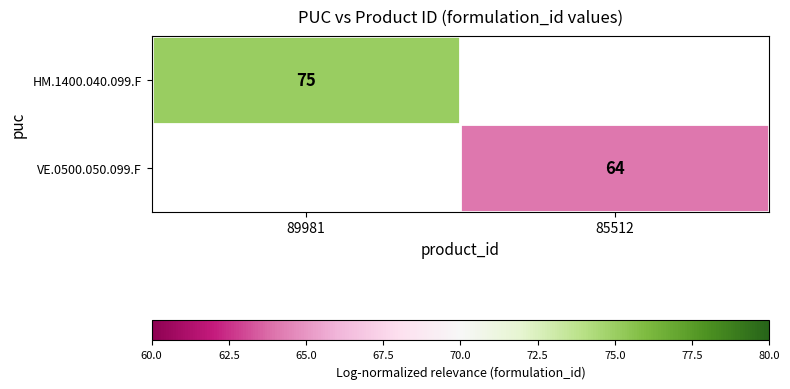

Where is HM.1400.040.099.F nearest to the value 75?

89981